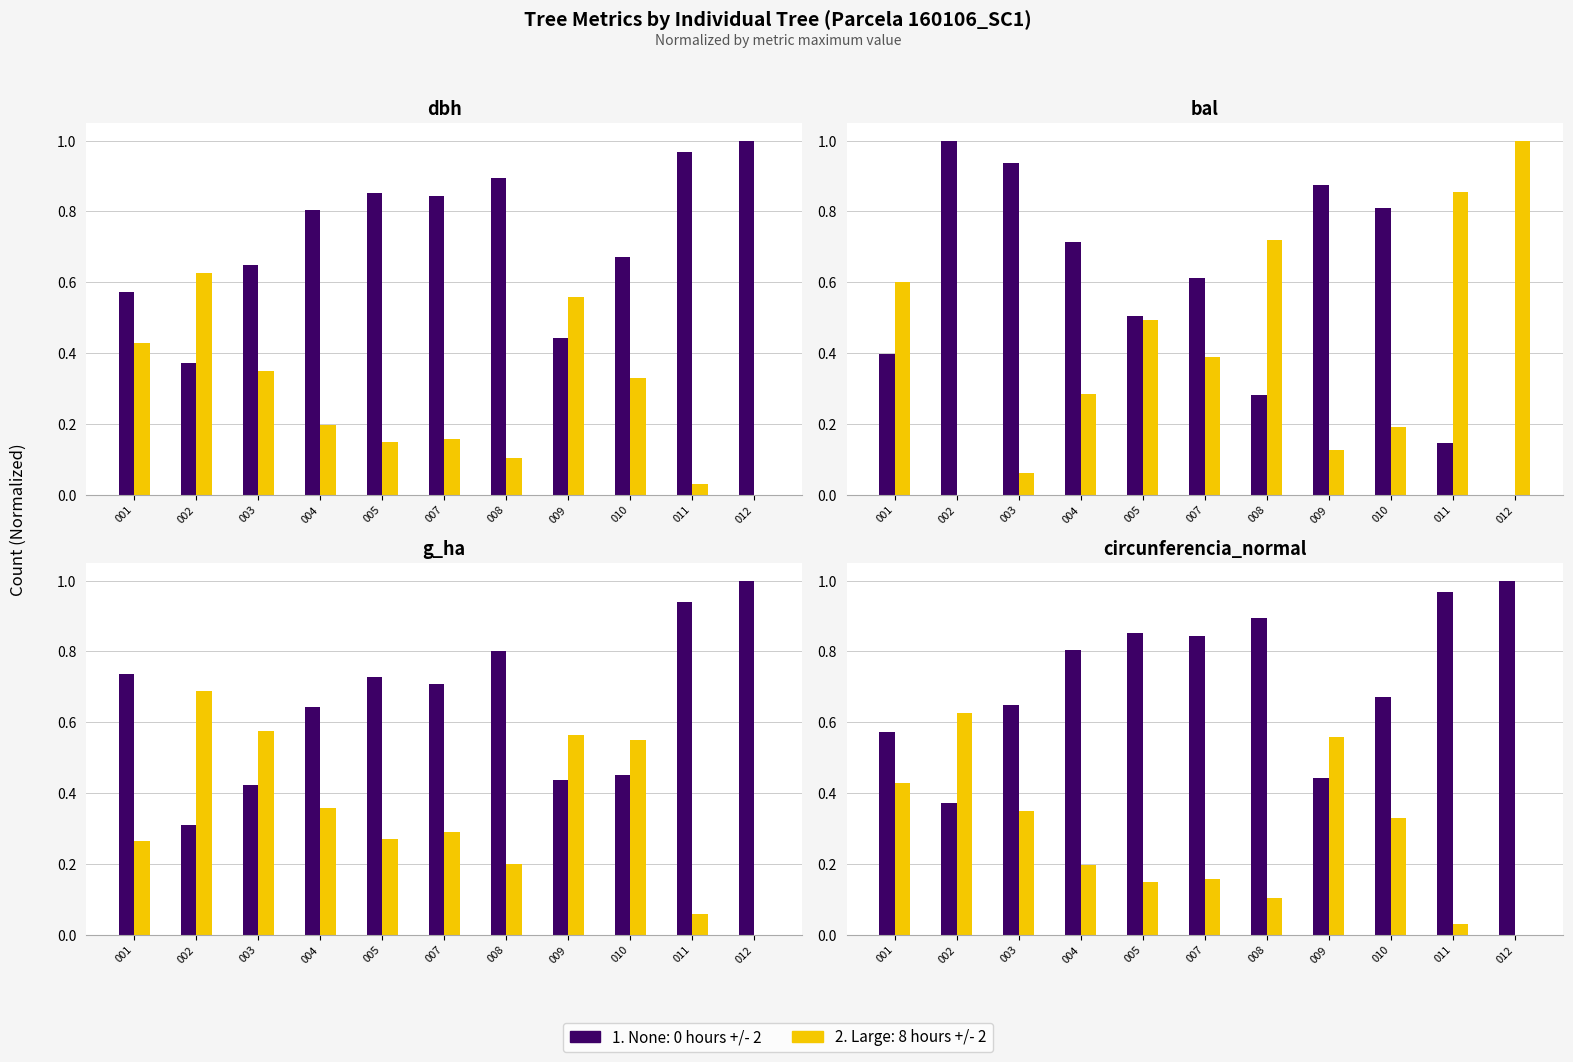

How many data points does each series have?

11